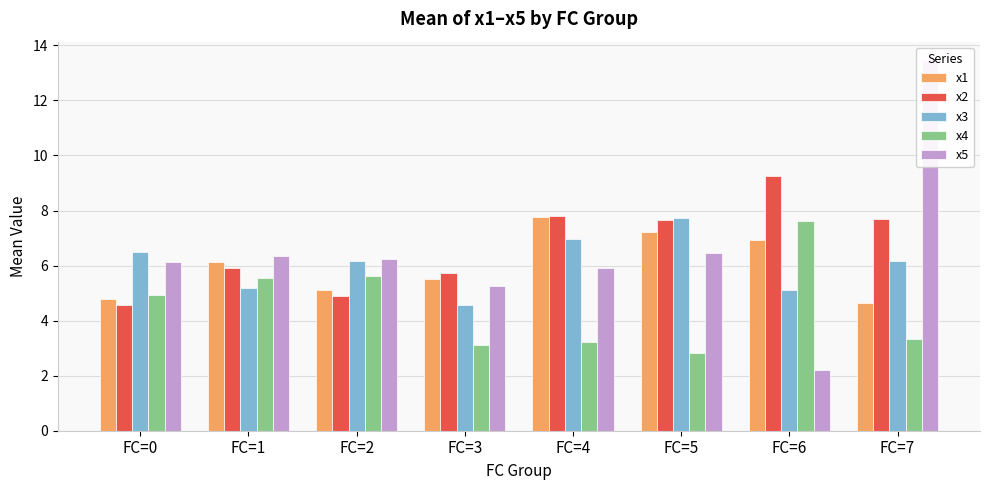

At FC=0, list the series in order from largest to smallest.

x3, x5, x4, x1, x2